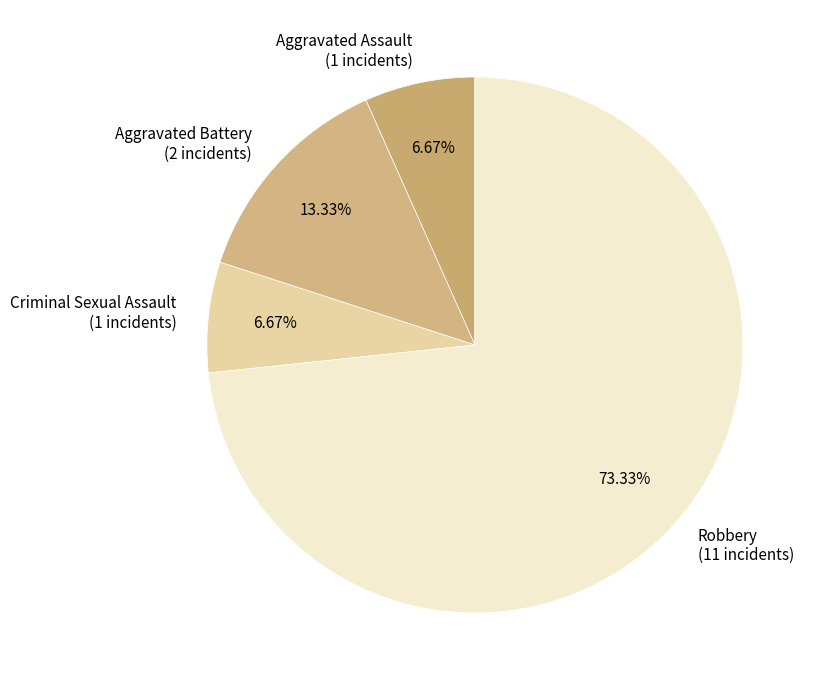

Does Robbery account for over 50% of the chart?

Yes